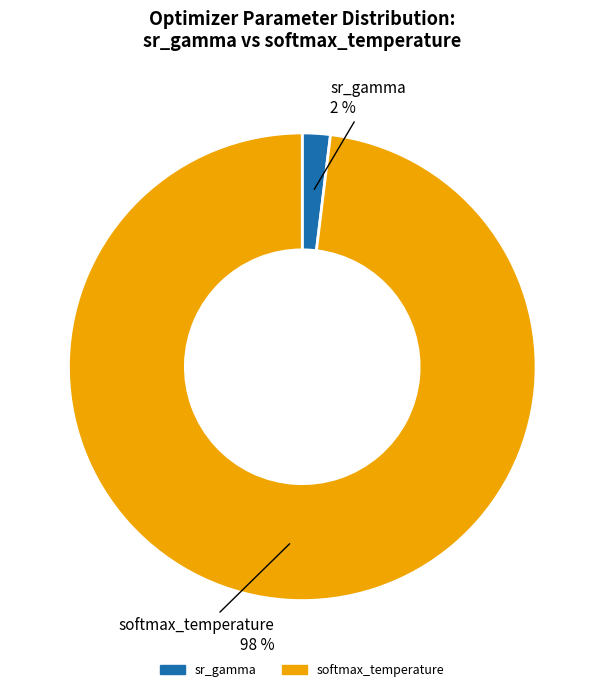

To the nearest percent, what portion does sr_gamma represent?

2%